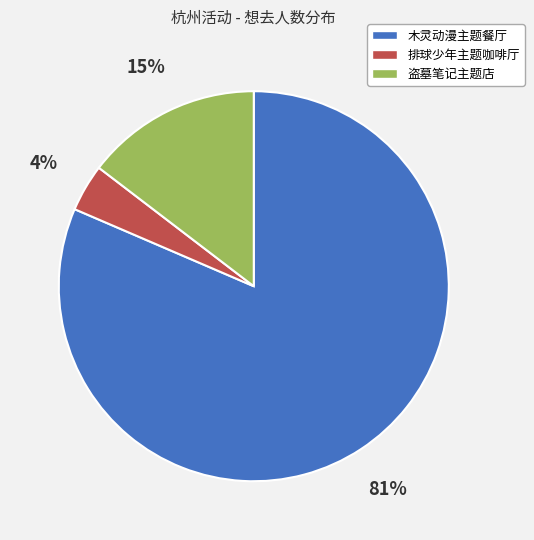

Is there a majority slice in this chart?

Yes